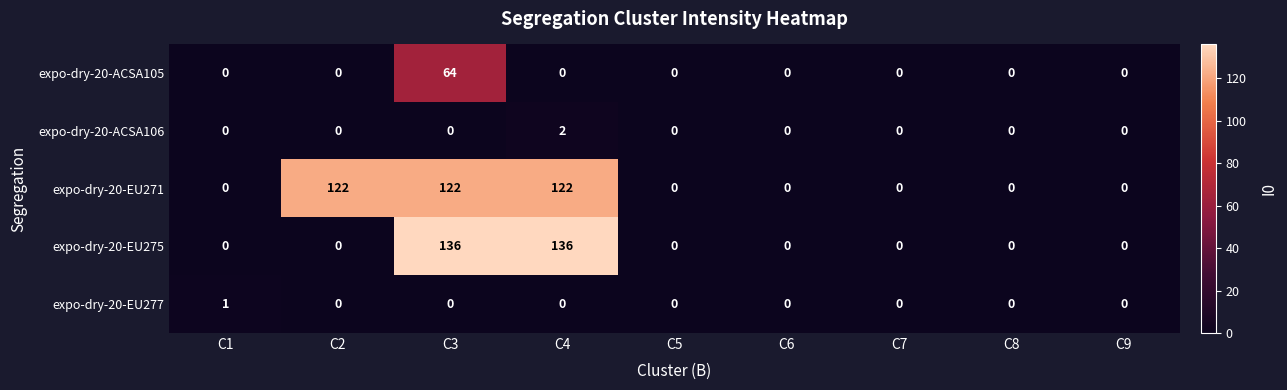

What is the sum of all expo-dry-20-EU275 values?

272